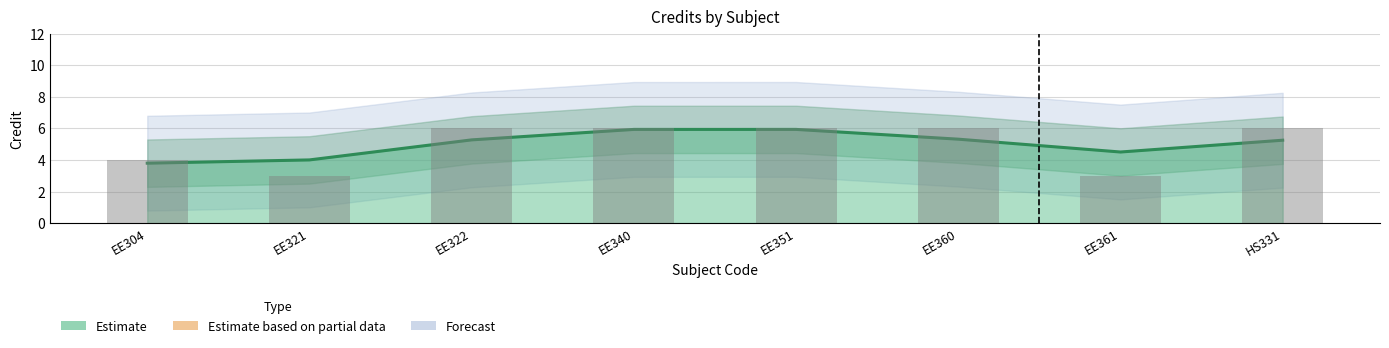

List the labels in order of value, smallest first.

EE321, EE361, EE304, EE322, EE340, EE351, EE360, HS331